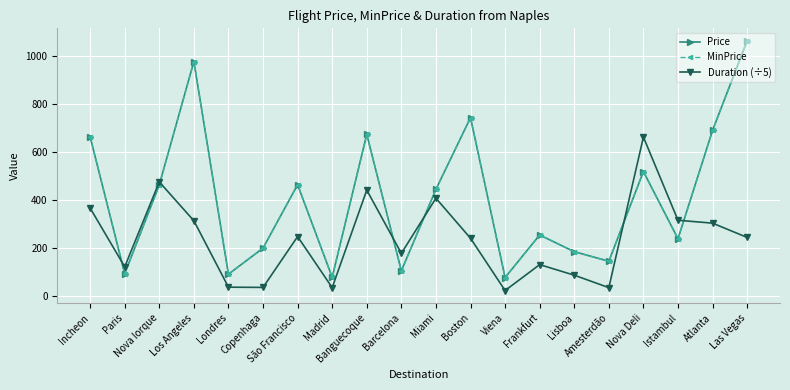

Which label corresponds to the smallest value in the chart?

Viena